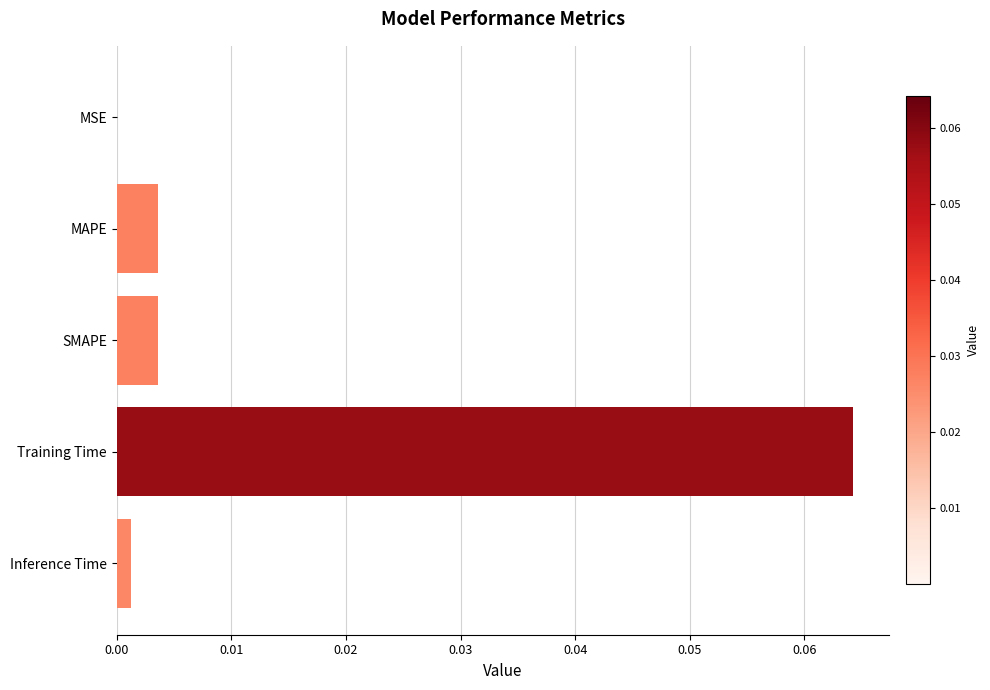

The value at Inference Time is 0.0. True or false?

True